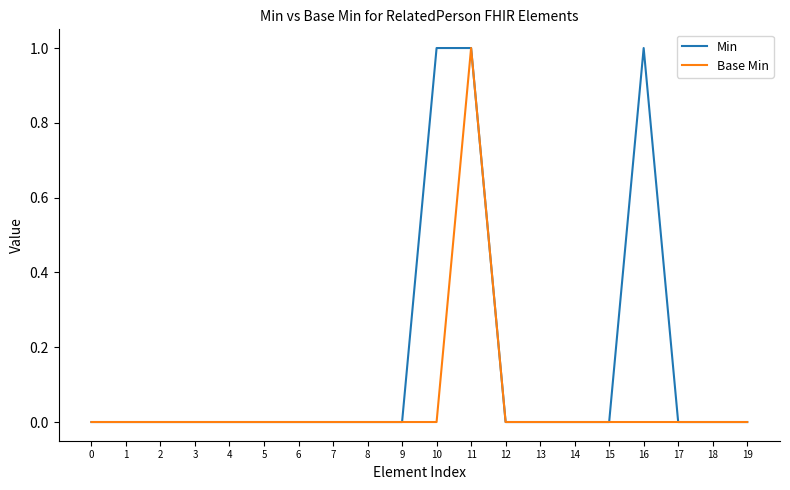

Rank the series by their average value, from lowest to highest.

Base Min, Min